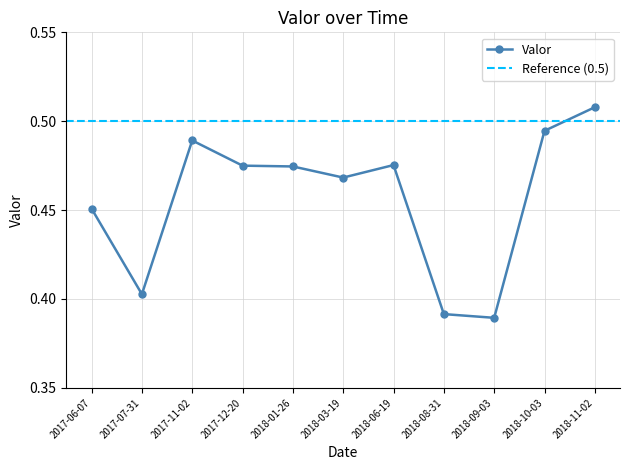

The value at 2018-09-03 is 0.4. True or false?

True